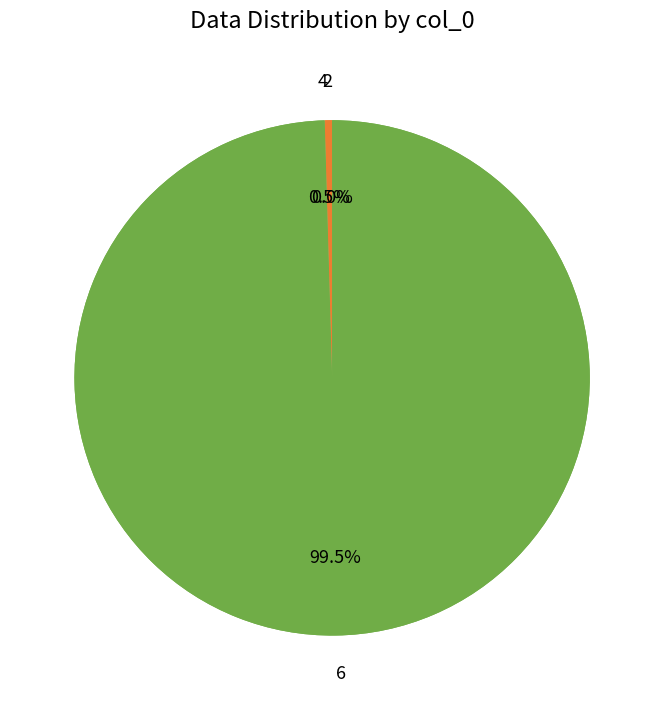

Between 4 and 6, which is larger?

6